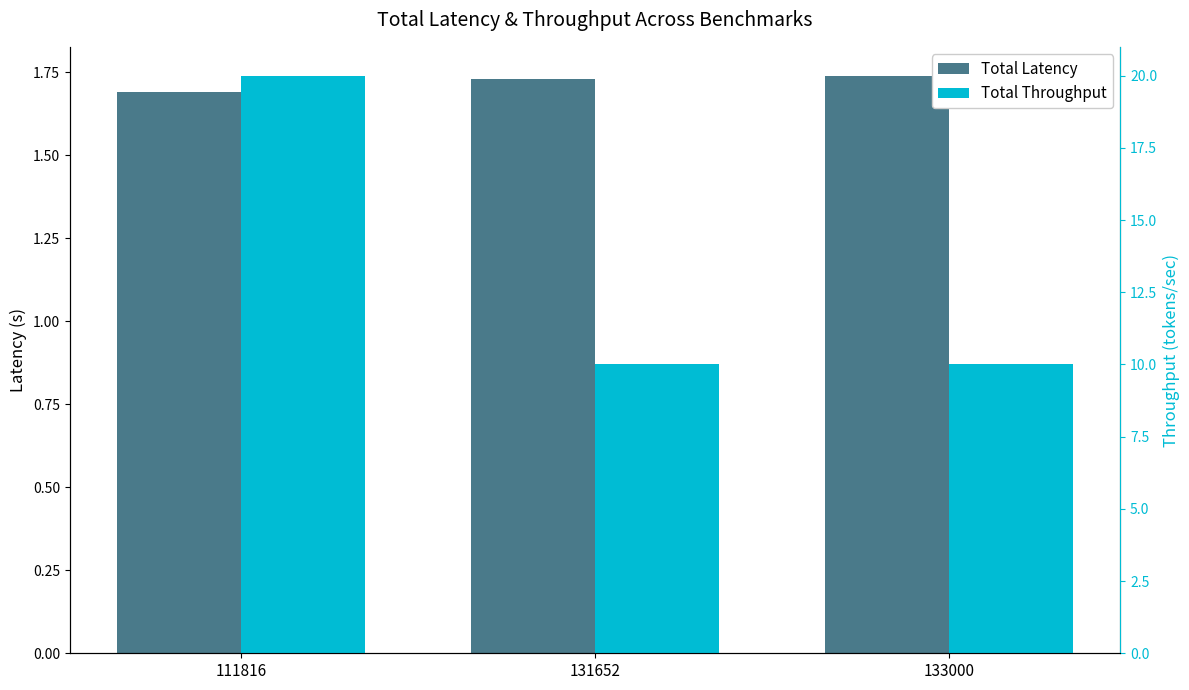

List the labels in order of Total Latency value, largest first.

133000, 131652, 111816